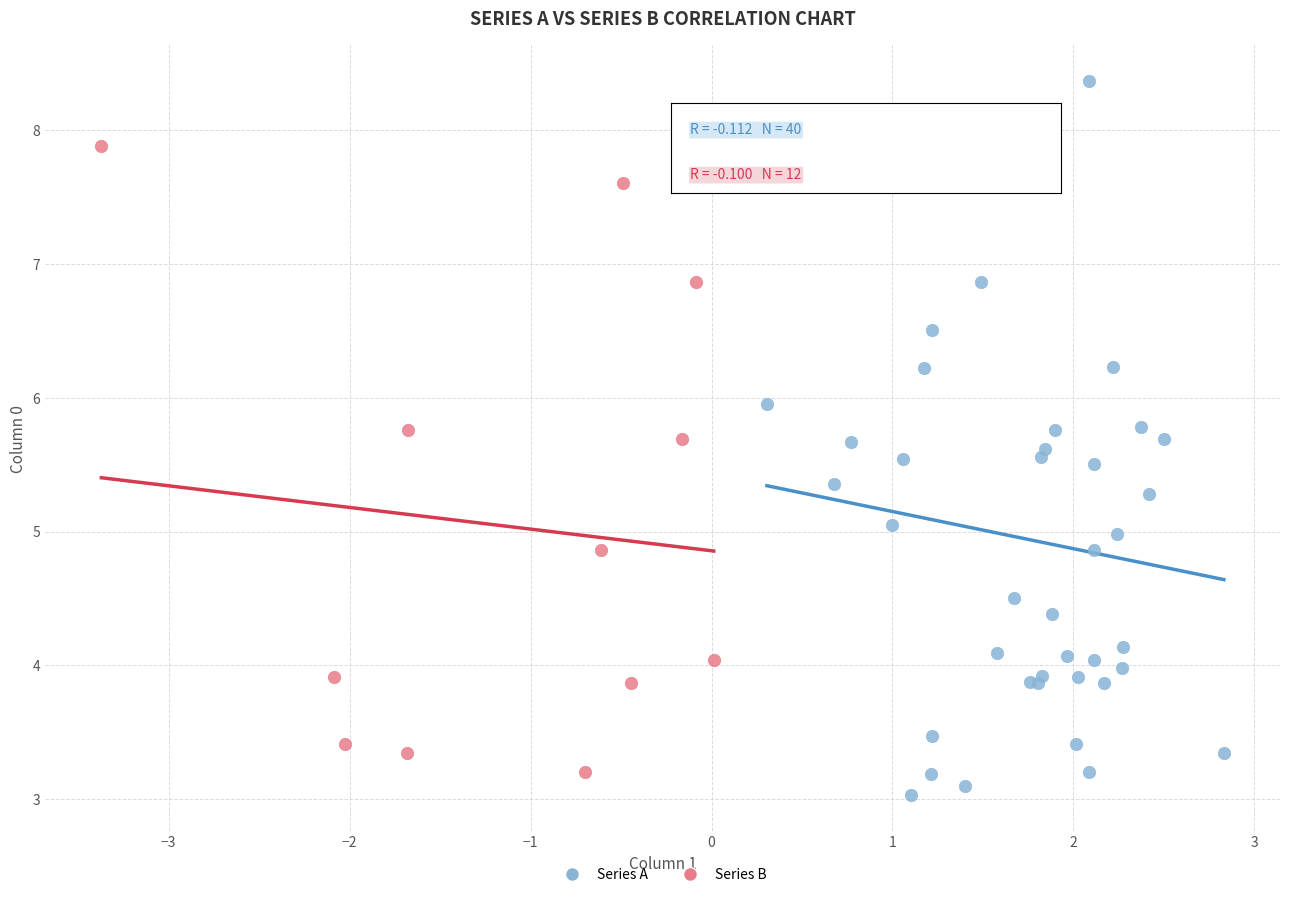

Which series has the widest spread of Y values?

Series A